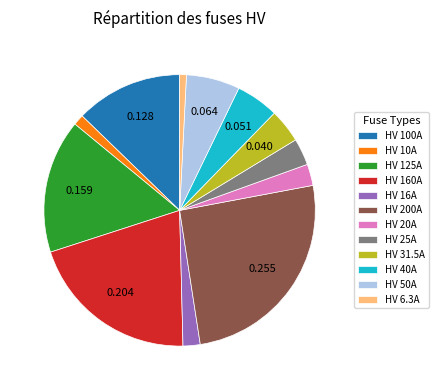

Is it true that HV 31.5A is 4% of the pie?

True